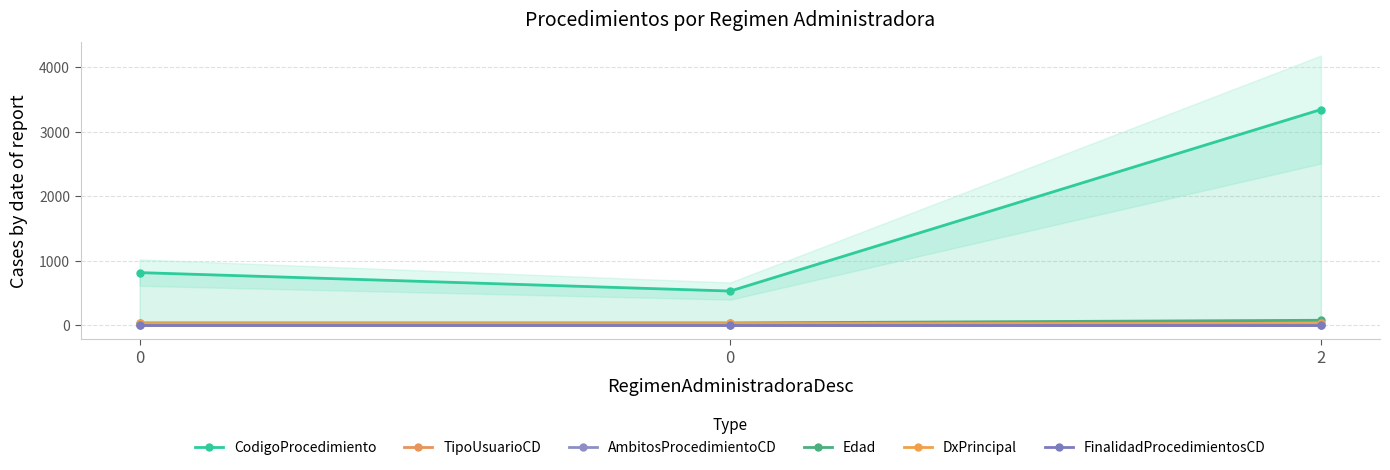

What is the sum of all AmbitosProcedimientoCD values?

2